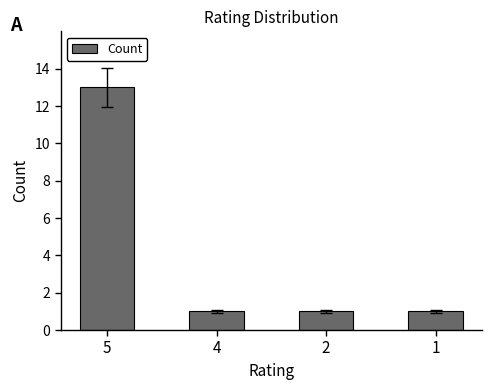

True or false: the data shows 13 at 5.

True